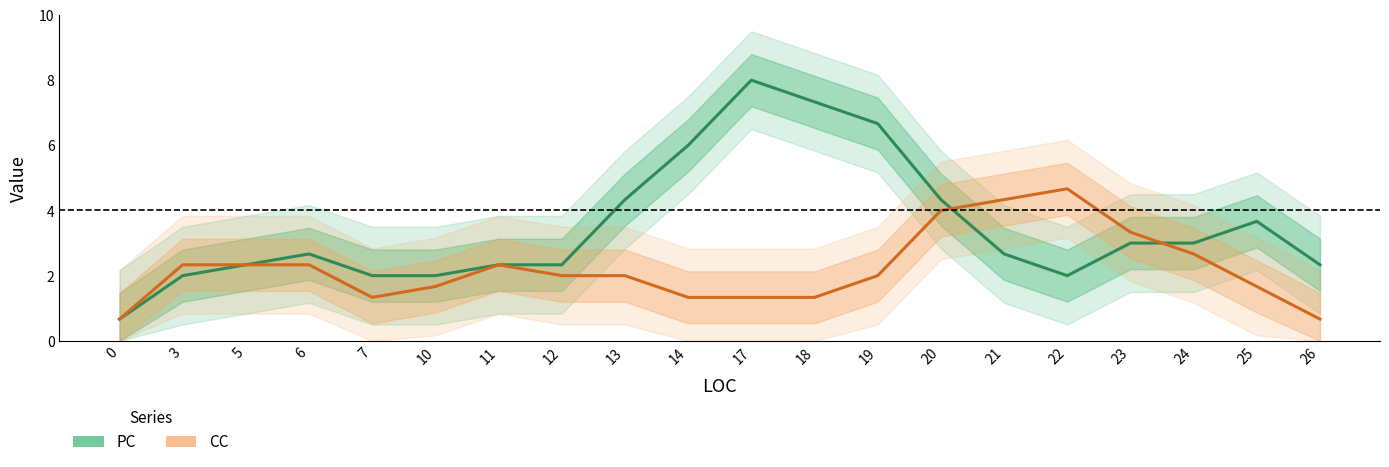

How many lines are shown in the chart?

2